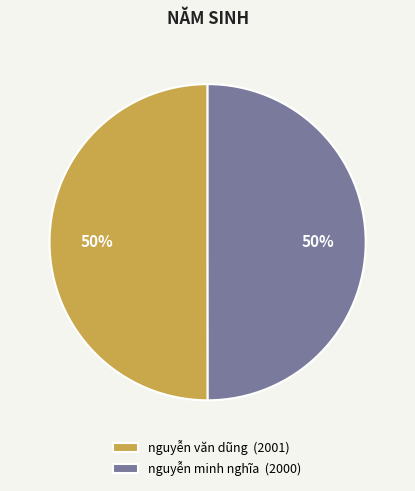

True or false: nguyễn minh nghĩa accounts for 50% of the total.

True